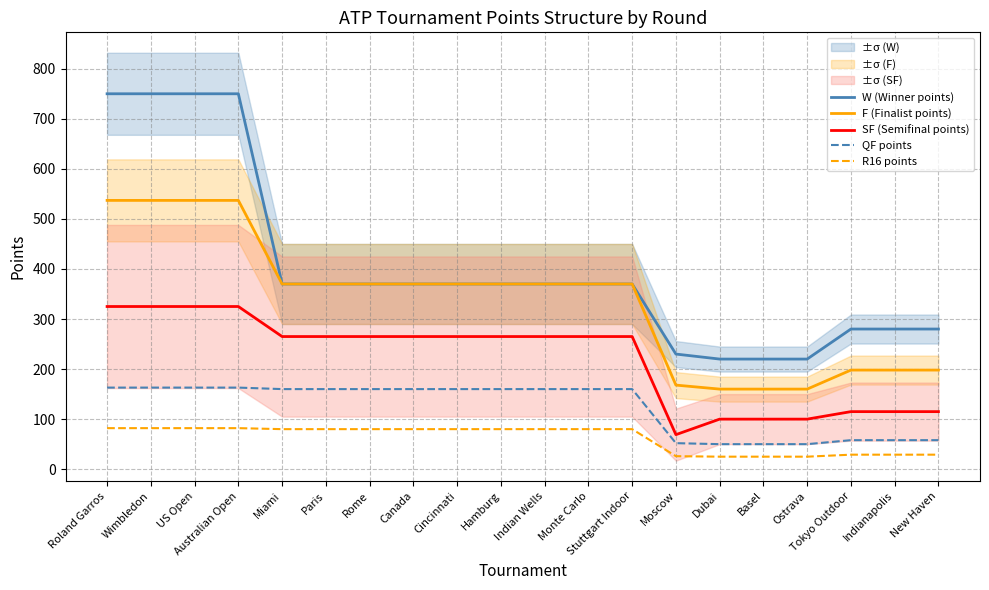

How many categories are shown in the chart?

20